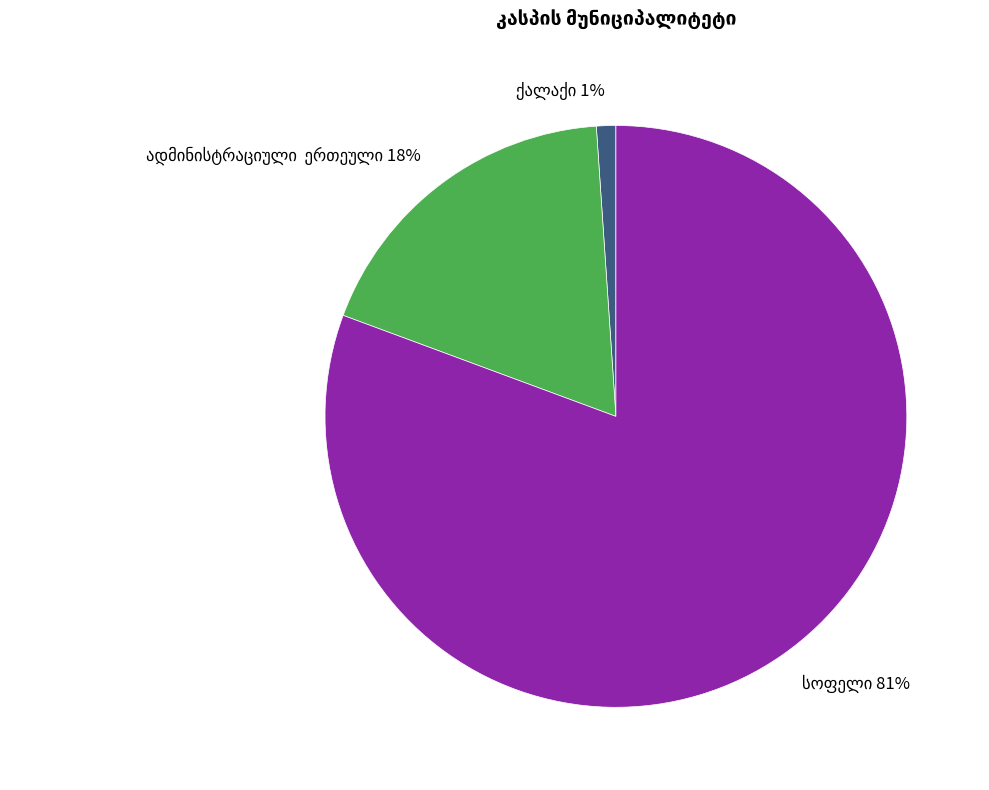

Is there a majority slice in this chart?

Yes